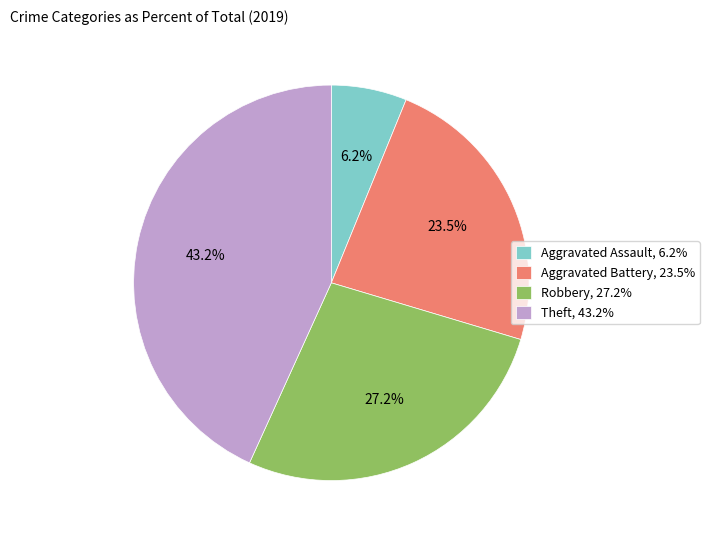

Which category has the biggest portion of the pie?

Theft